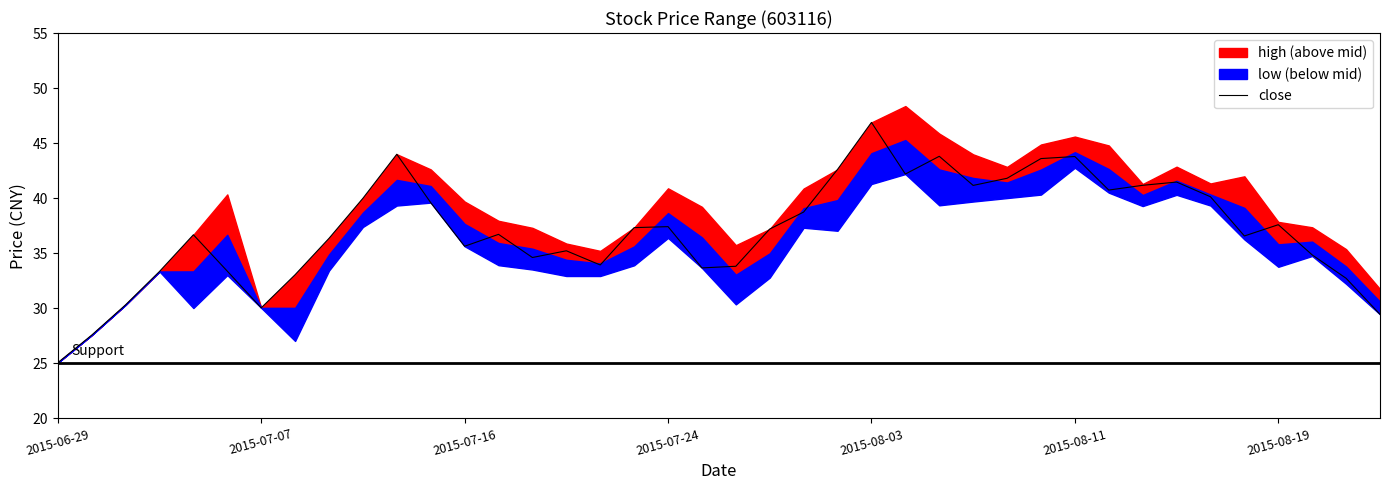

What is the lowest value of the close series?

25.1